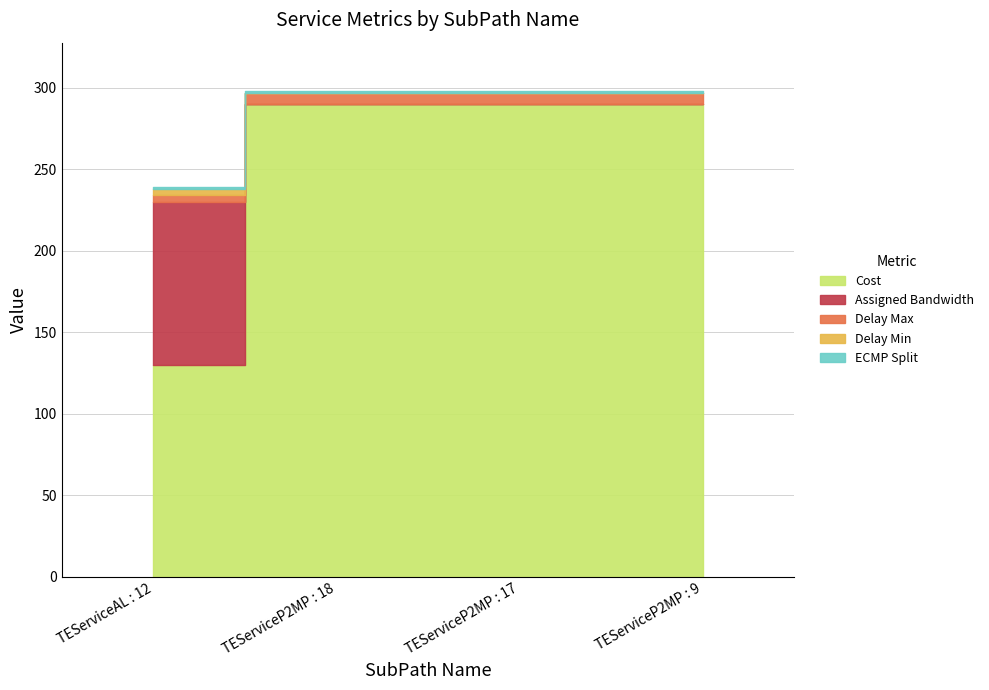

True or false: Cost and Delay Max cross at least once.

False